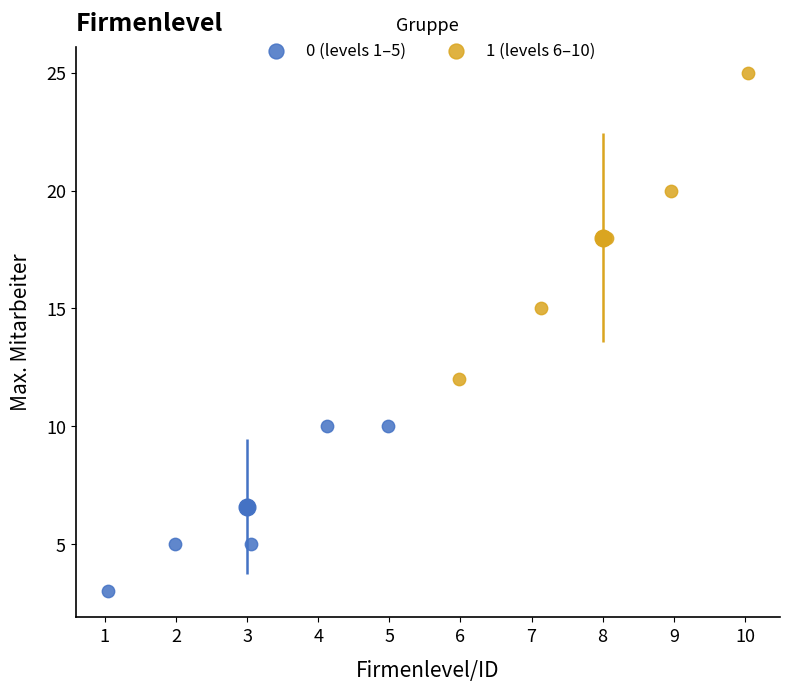

Which series contains the lowest Y value?

0 (levels 1–5)